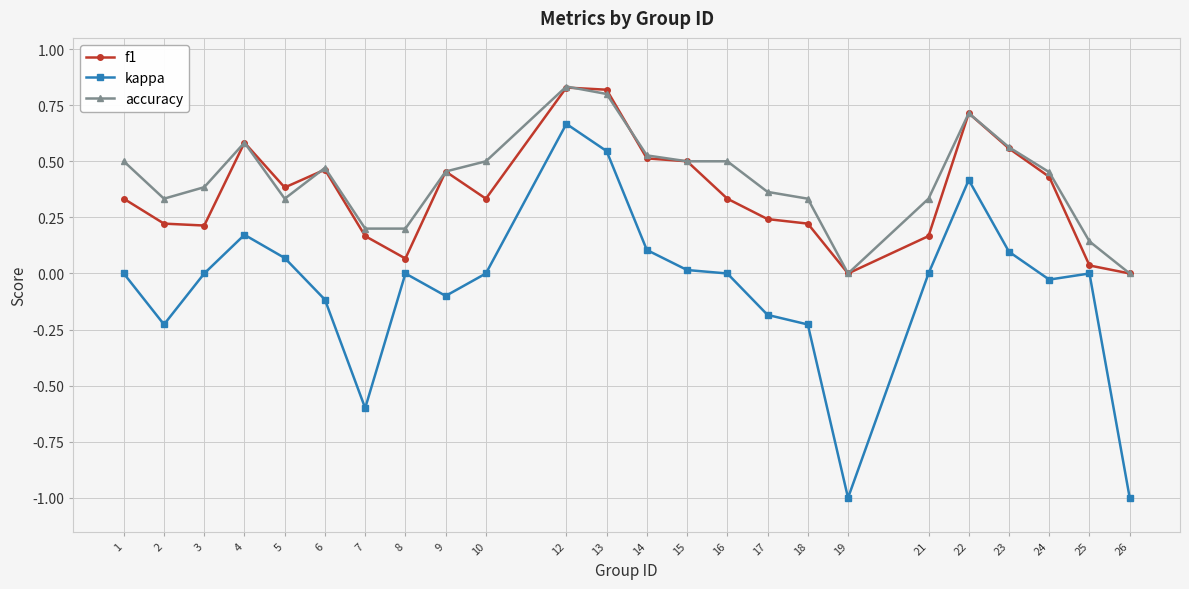

What is the value of the kappa point at the 6th from the left?

-0.1